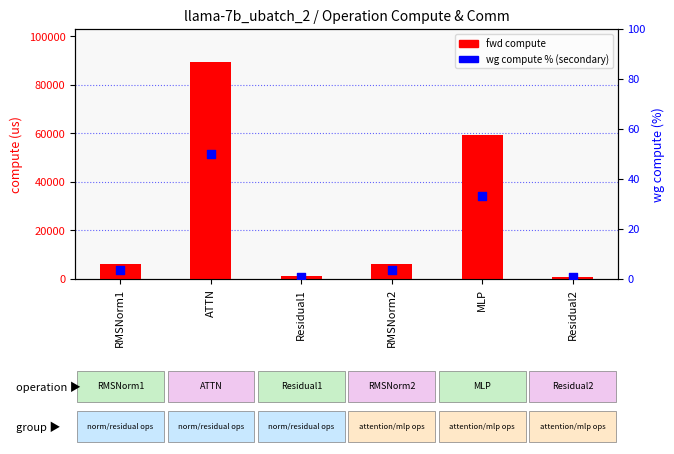

At how many categories does at least one series exceed 25026?

2